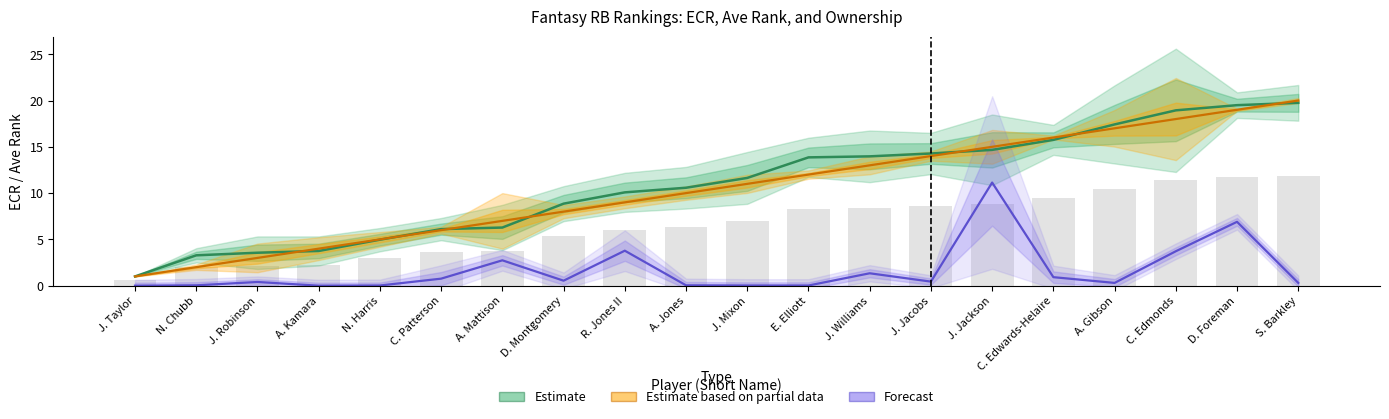

Reading left to right, extract all data points from this chart.

Estimate: J. Taylor=1.0	N. Chubb=3.3	J. Robinson=3.6	A. Kamara=3.8	N. Harris=5.0	C. Patterson=6.1	A. Mattison=6.3	D. Montgomery=8.9	R. Jones II=10.1	A. Jones=10.6	J. Mixon=11.6	E. Elliott=13.9	J. Williams=14.0	J. Jacobs=14.3	J. Jackson=14.7	C. Edwards-Helaire=15.8	A. Gibson=17.4	C. Edmonds=18.9	D. Foreman=19.5	S. Barkley=19.8
Estimate based on partial data: J. Taylor=1.0	N. Chubb=2.0	J. Robinson=3.0	A. Kamara=4.0	N. Harris=5.0	C. Patterson=6.0	A. Mattison=7.0	D. Montgomery=8.0	R. Jones II=9.0	A. Jones=10.0	J. Mixon=11.0	E. Elliott=12.0	J. Williams=13.0	J. Jacobs=14.0	J. Jackson=15.0	C. Edwards-Helaire=16.0	A. Gibson=17.0	C. Edmonds=18.0	D. Foreman=19.0	S. Barkley=20.0
Forecast: J. Taylor=0.0	N. Chubb=0.0	J. Robinson=0.4	A. Kamara=0.0	N. Harris=0.0	C. Patterson=0.8	A. Mattison=2.7	D. Montgomery=0.5	R. Jones II=3.8	A. Jones=0.0	J. Mixon=0.0	E. Elliott=0.0	J. Williams=1.3	J. Jacobs=0.4	J. Jackson=11.1	C. Edwards-Helaire=0.9	A. Gibson=0.3	C. Edmonds=3.7	D. Foreman=6.9	S. Barkley=0.3